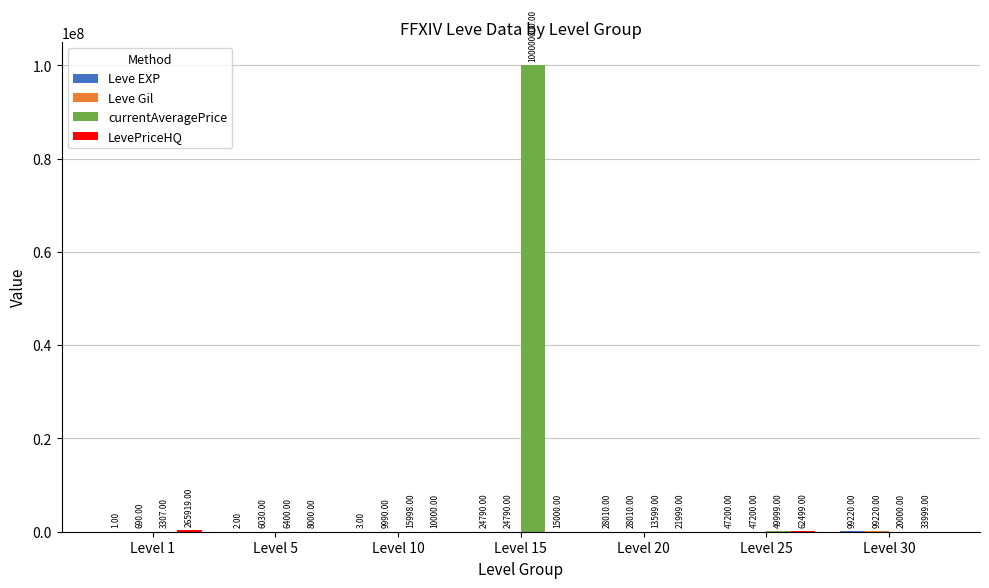

Count the number of categories in the chart.

7